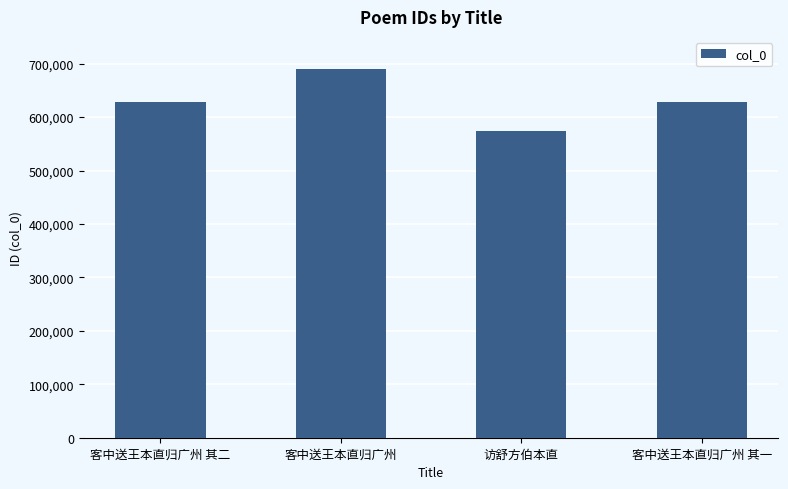

Does the chart contain any negative values?

No